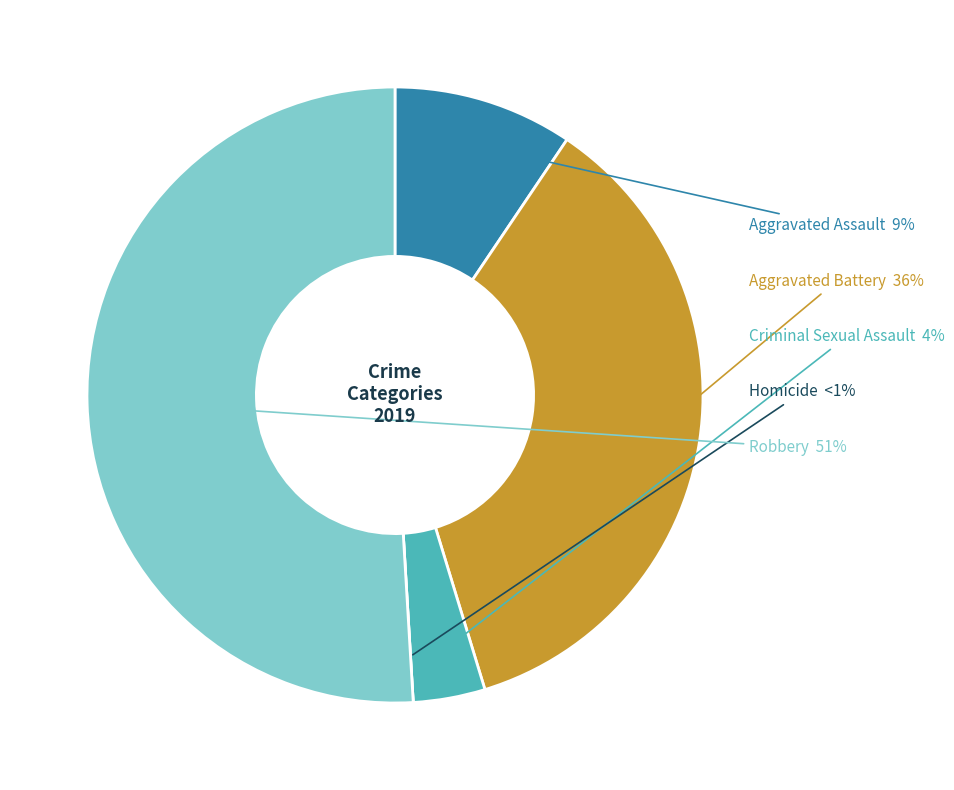

How many segments does this pie chart have?

5